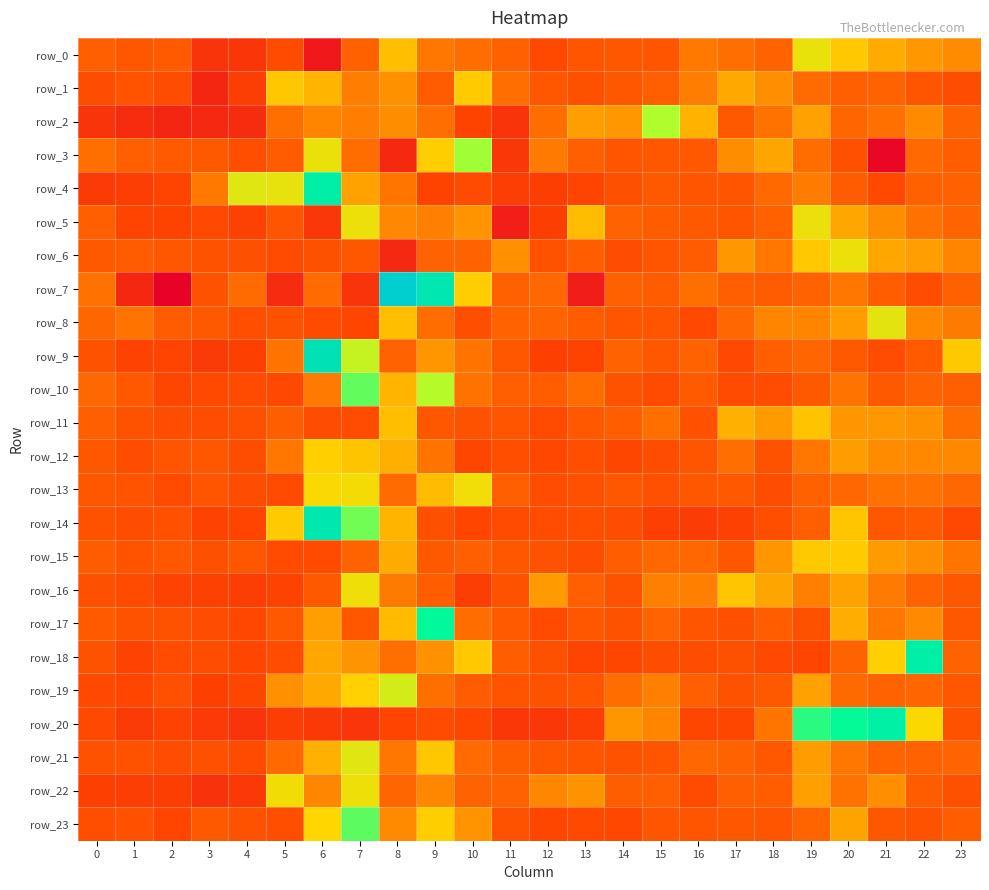

What is the sum of the row_13 values at 11 and 13?

0.1